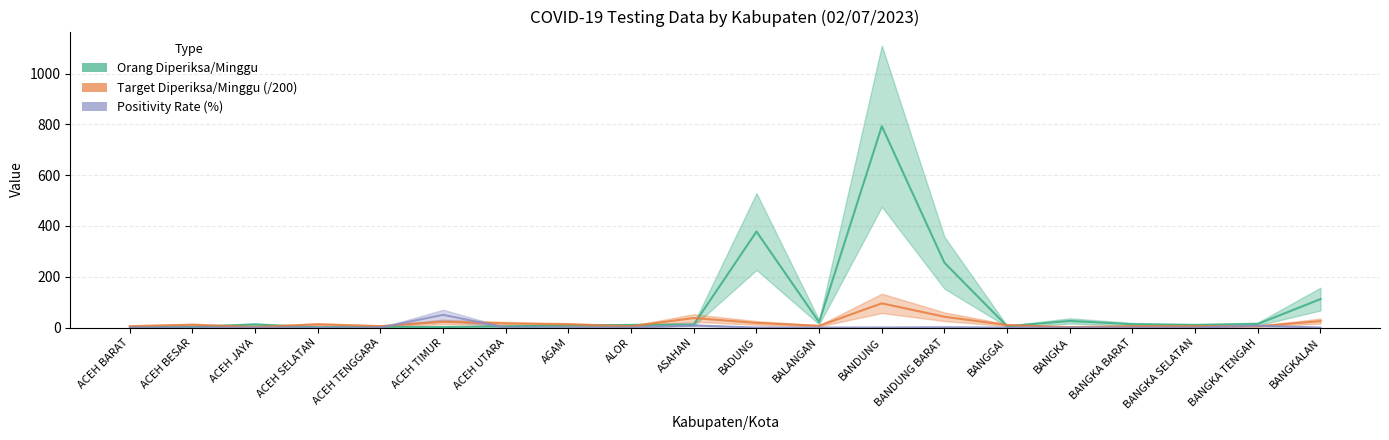

Reading left to right, extract all data points from this chart.

Orang Diperiksa/Minggu: 0.0	3.0	12.0	1.0	3.0	2.0	5.0	8.0	10.0	12.0	378.0	21.0	793.0	255.0	5.0	26.0	13.0	10.0	14.0	112.0
Target Diperiksa/Minggu (/200): 5.4	10.9	2.5	12.4	5.6	22.4	15.9	12.6	5.2	37.4	18.2	6.7	95.3	42.5	9.8	1.7	5.4	5.3	5.0	25.3
Positivity Rate (%): 0.0	0.0	0.0	0.0	0.0	50.0	0.0	0.0	0.0	8.3	0.0	0.0	0.1	1.2	0.0	0.0	0.0	0.0	7.1	0.0